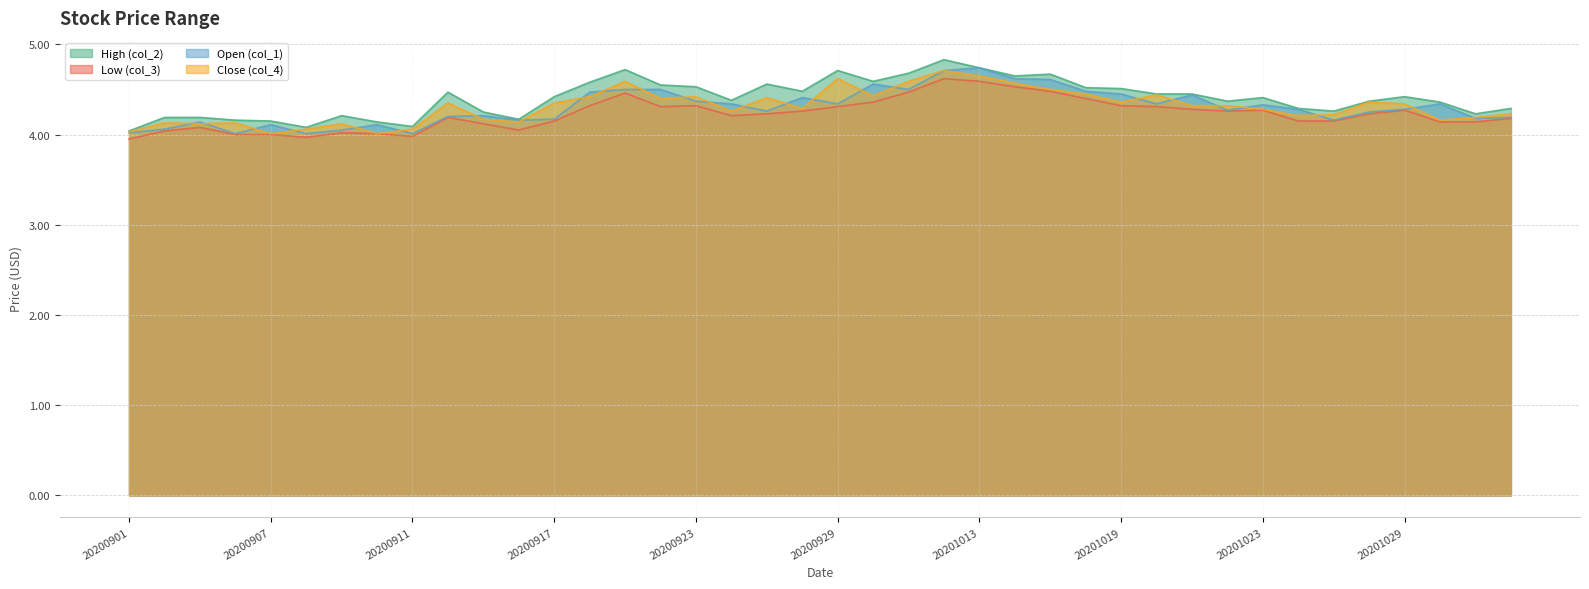

At which label does High (col_2) reach its peak?

20201012